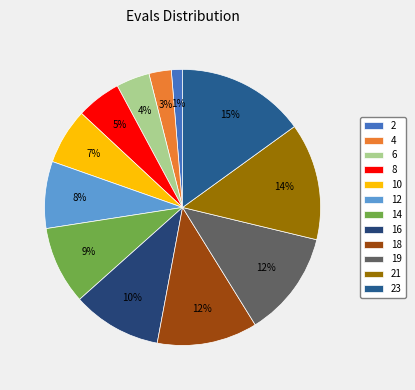

To the nearest percent, what is the difference between the largest and smallest slice percentages?

14%